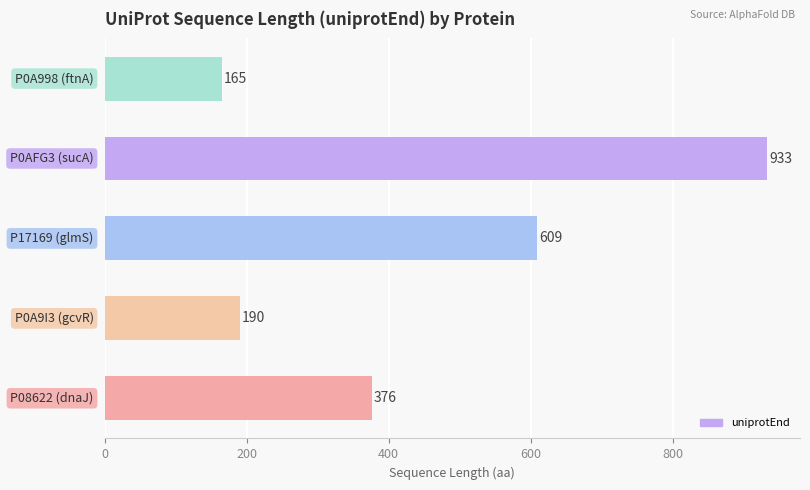

Does the chart contain any negative values?

No